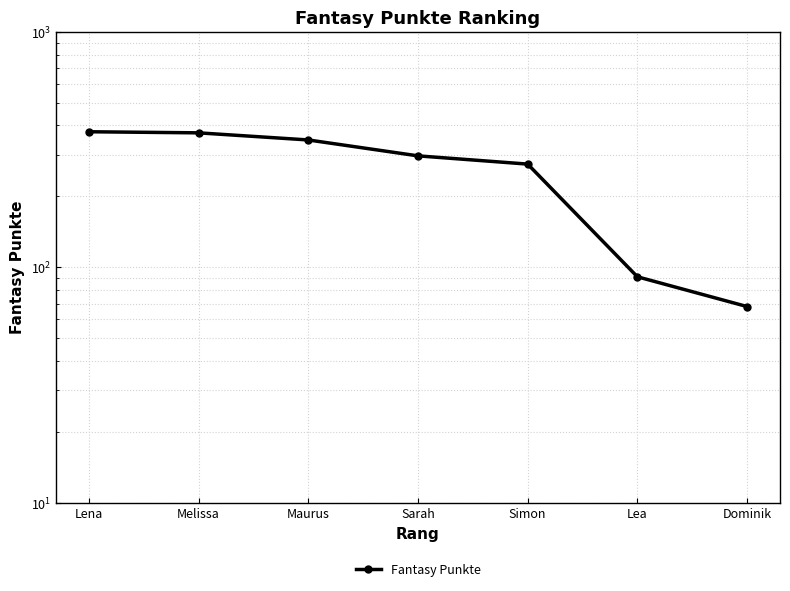

What is the label of the 6th point from the left?

Lea